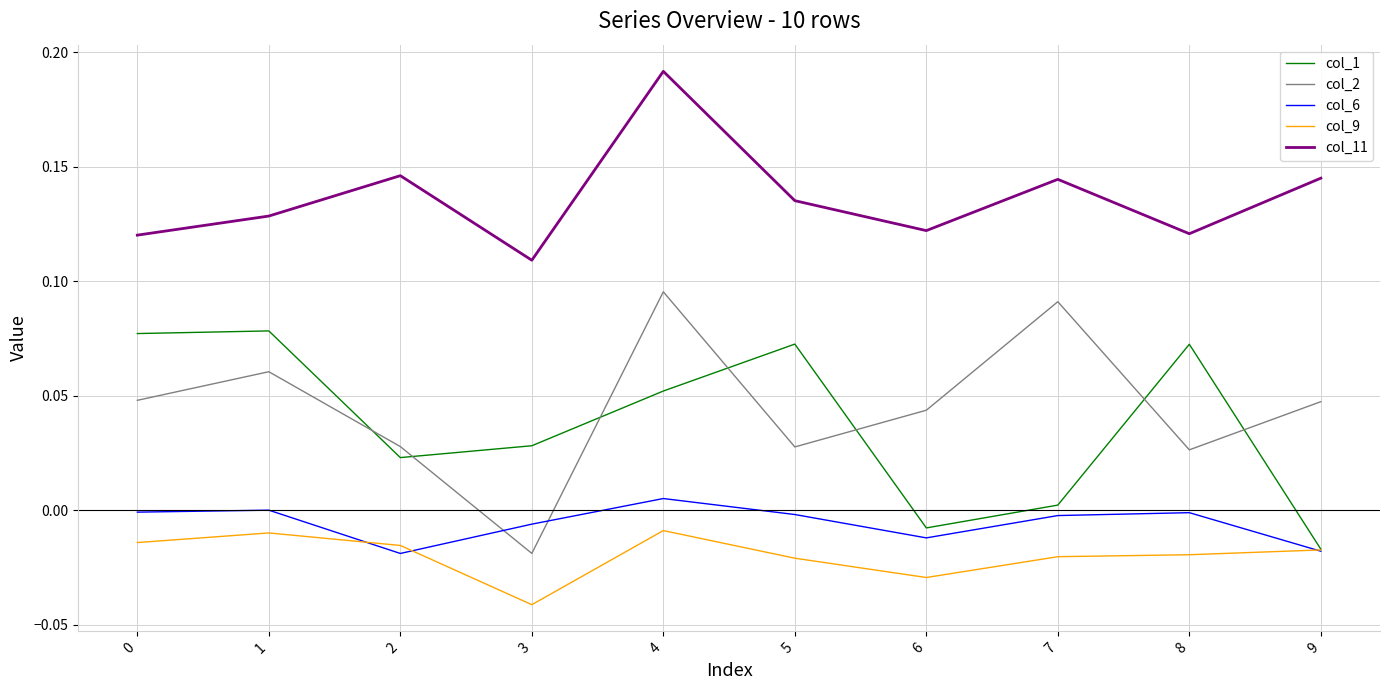

Between which two adjacent categories do col_2 and col_1 first intersect?

1 and 2